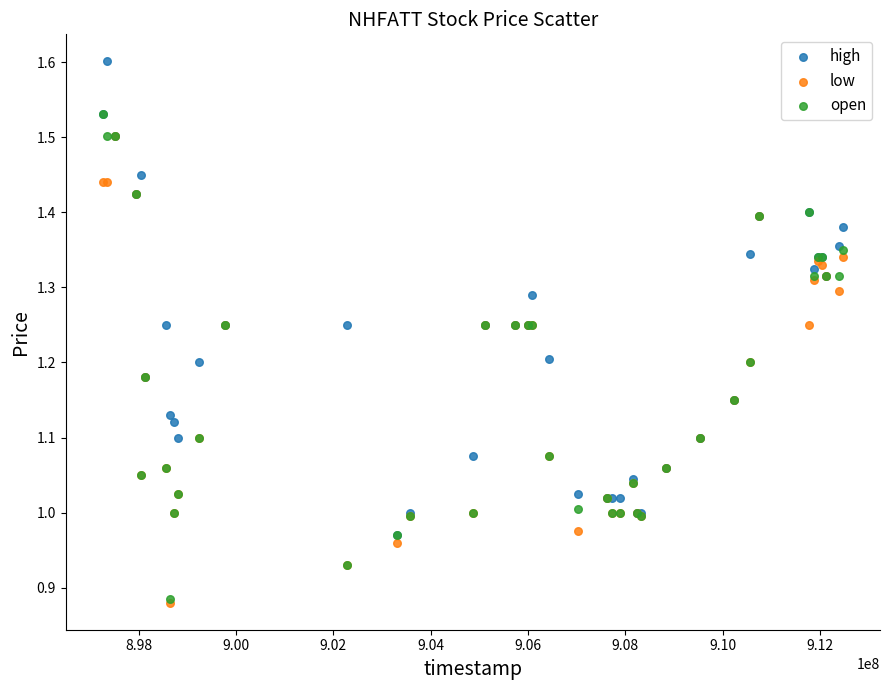

Which series has the widest spread of Y values?

open